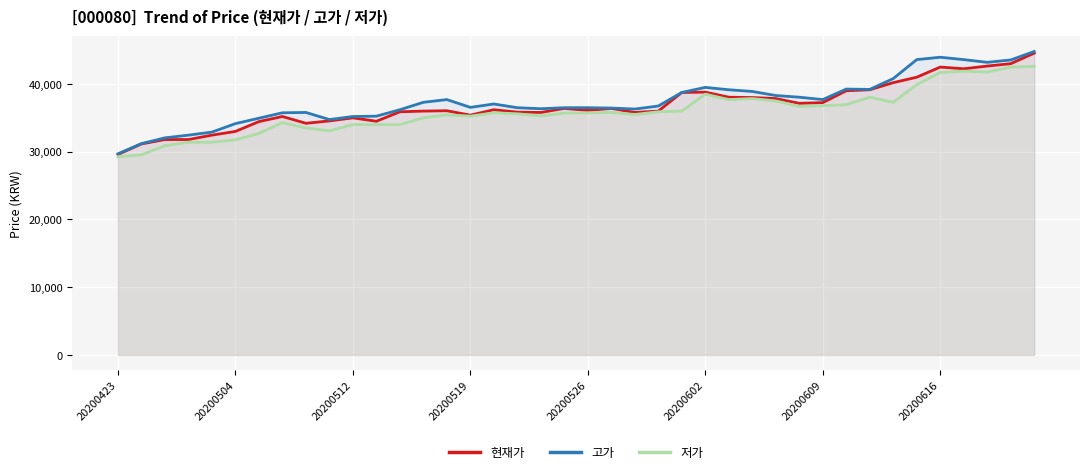

The 저가 series shows 29250 at 20200423. True or false?

True